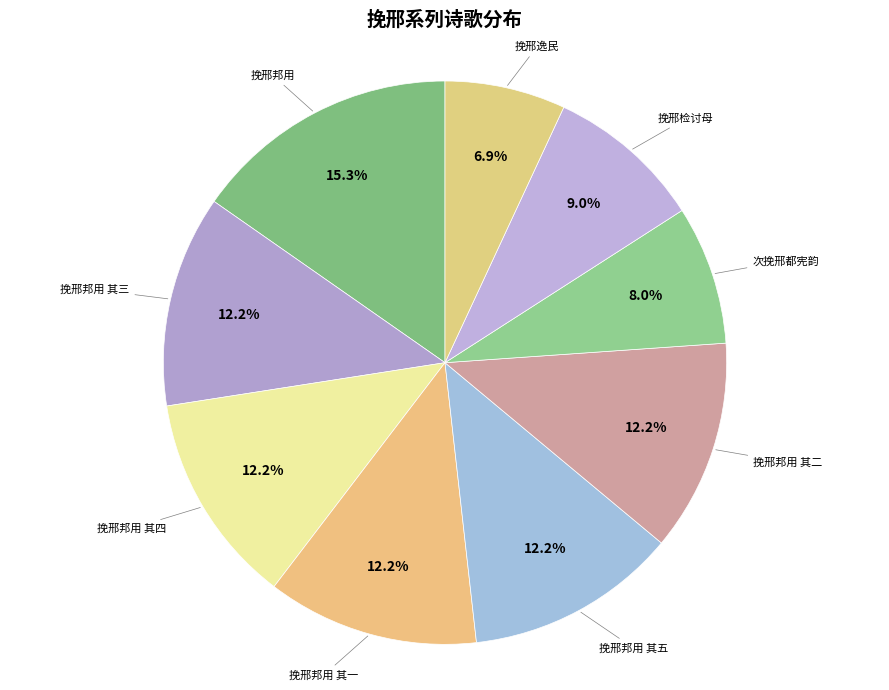

What percentage is NOT represented by 次挽邢都宪韵?

92.0%